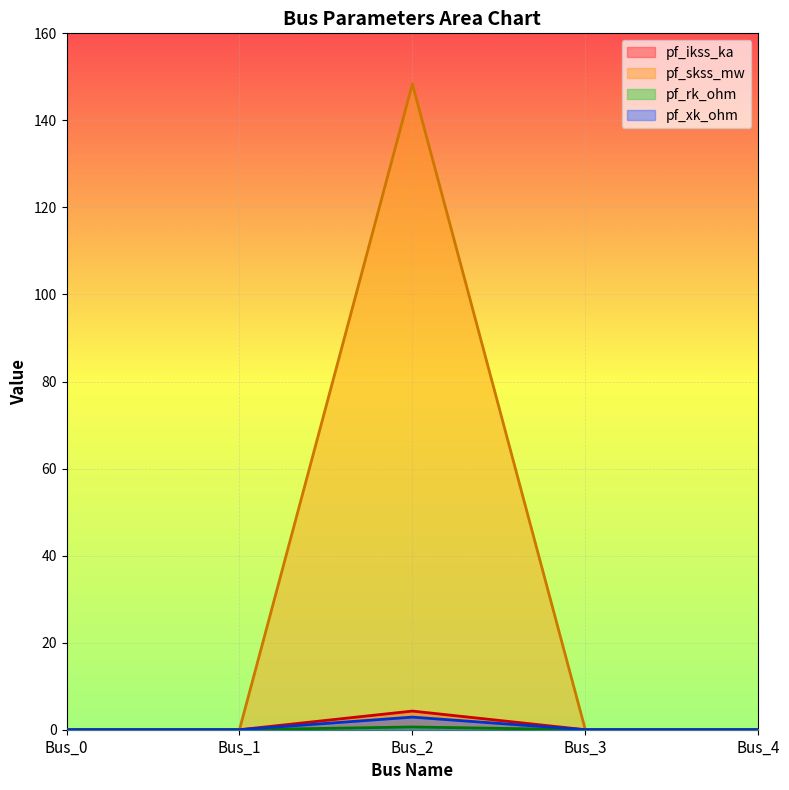

How many distinct data groups are displayed?

4